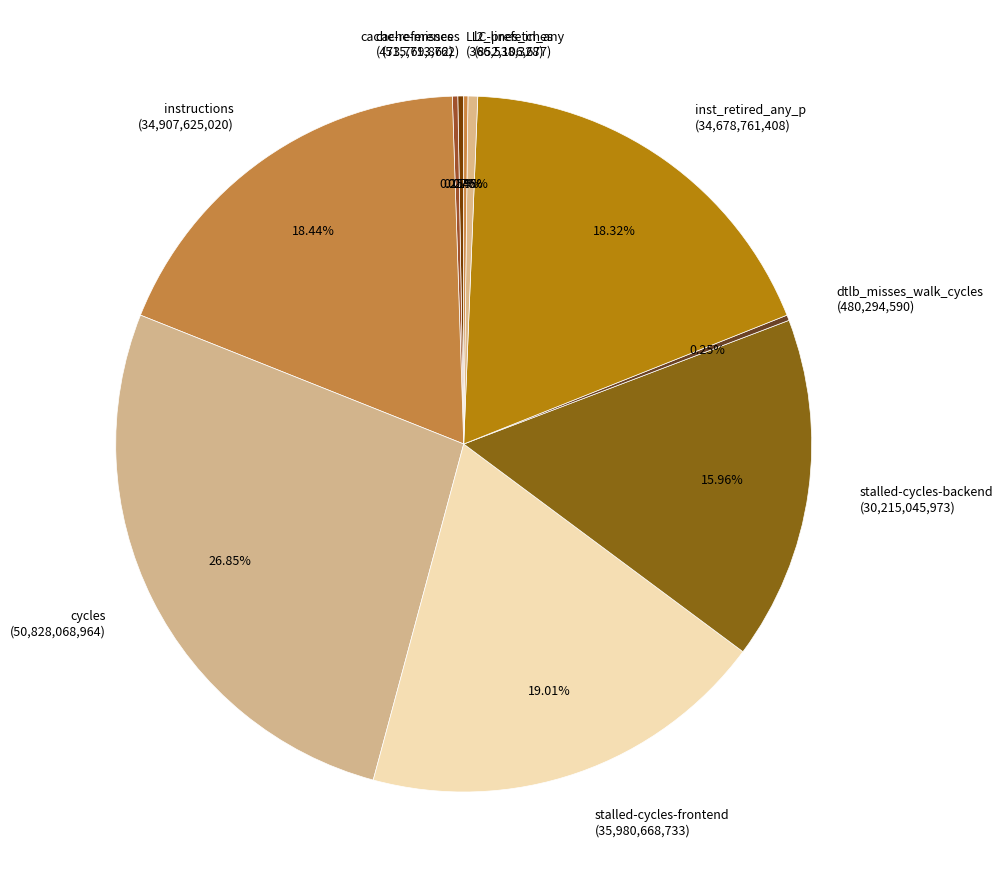

What percentage is NOT represented by cycles?

73.1%